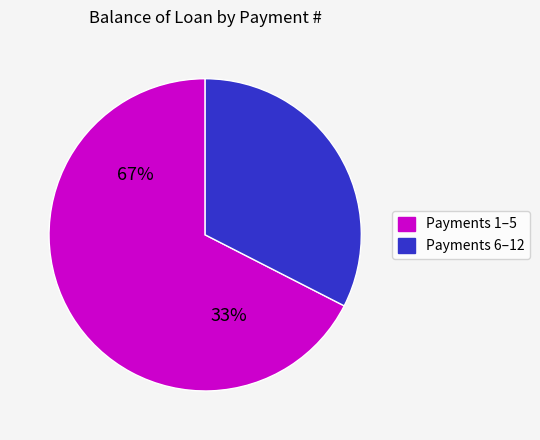

Is it true that 9 is 5% of the pie?

True